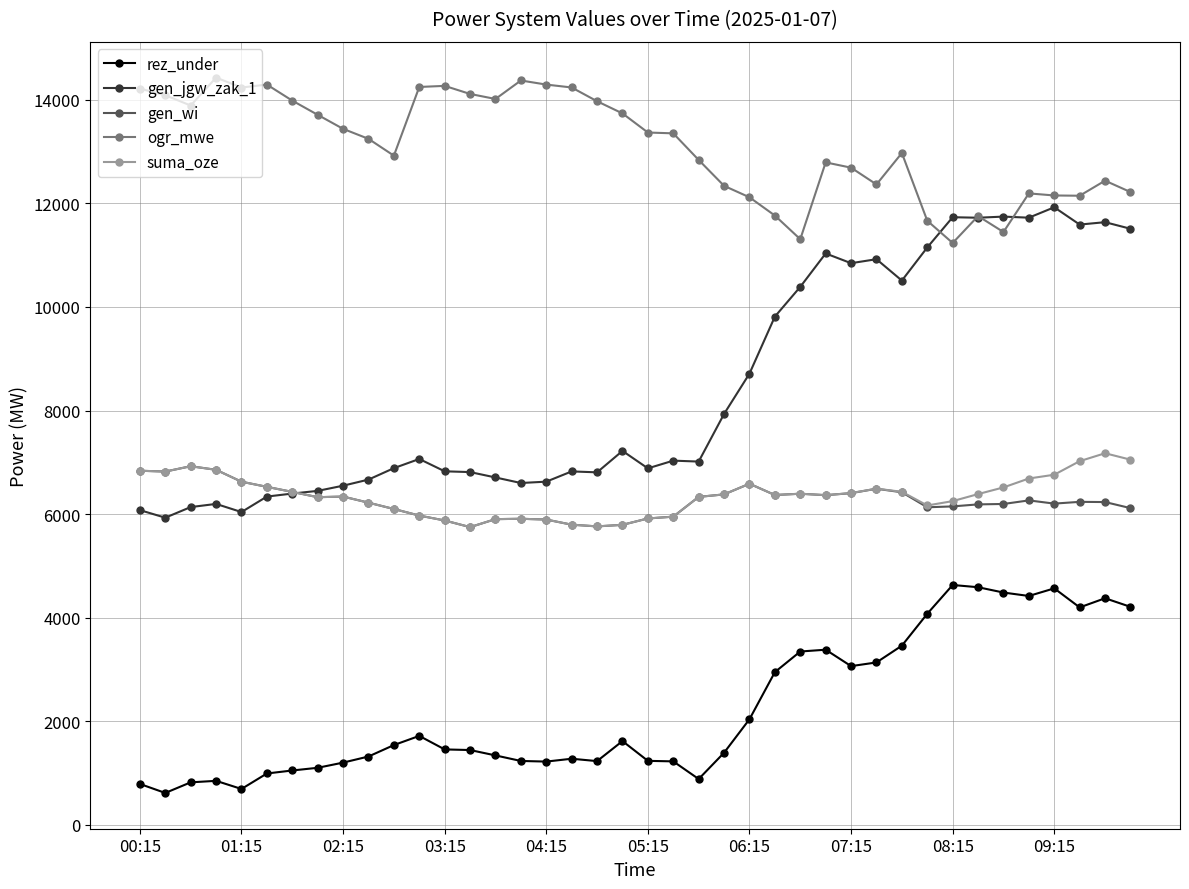

What is the maximum value for gen_wi?

6924